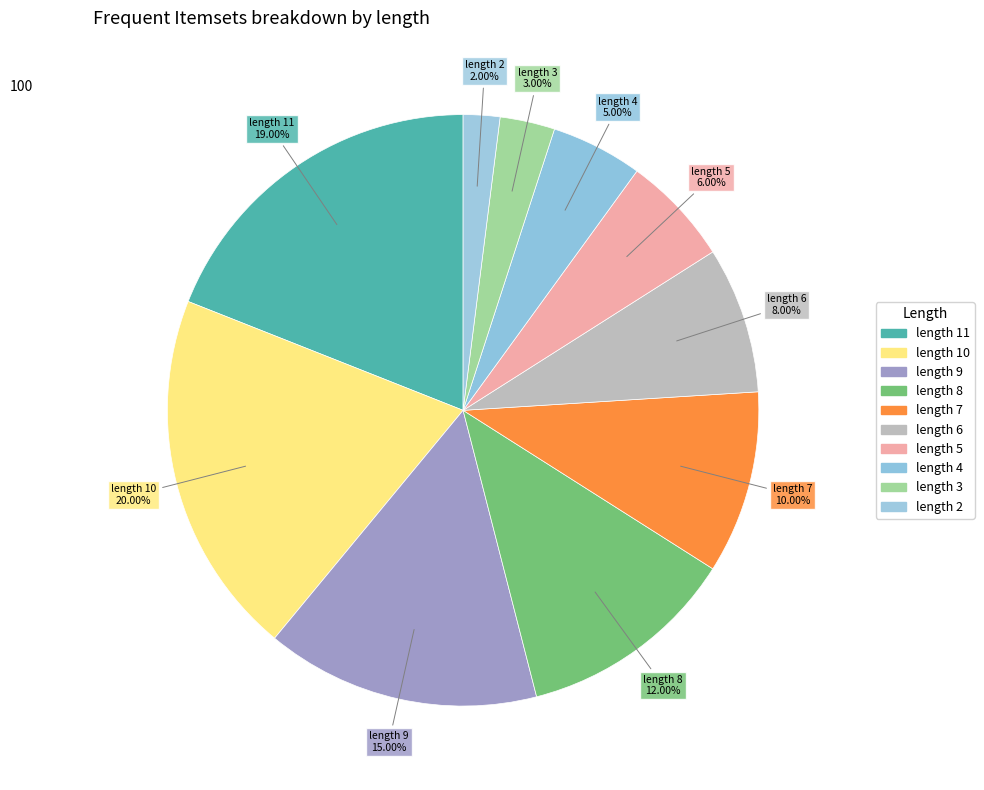

How many segments does this pie chart have?

10